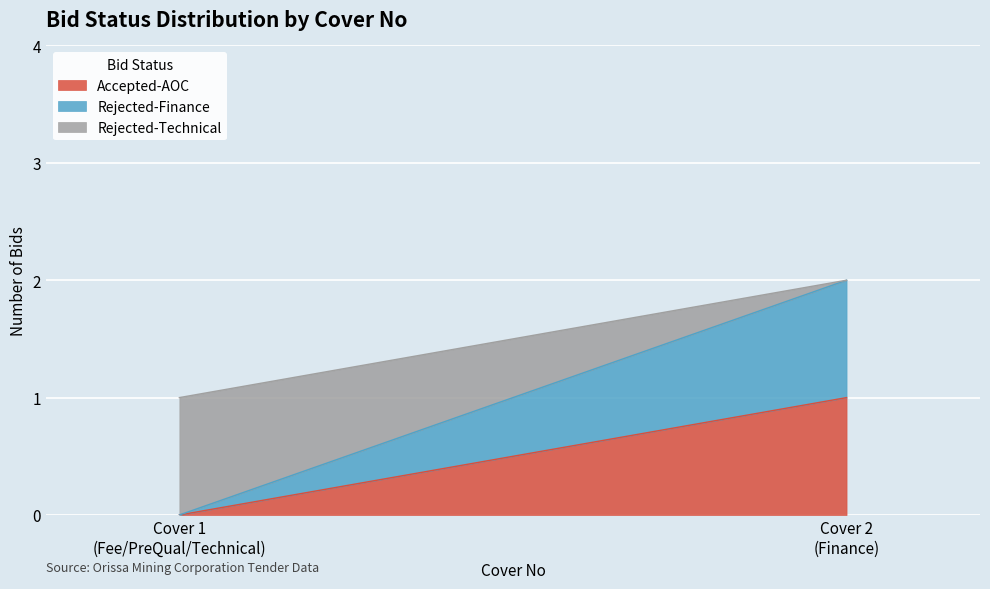

Which series has the largest total across all categories?

Rejected-Technical